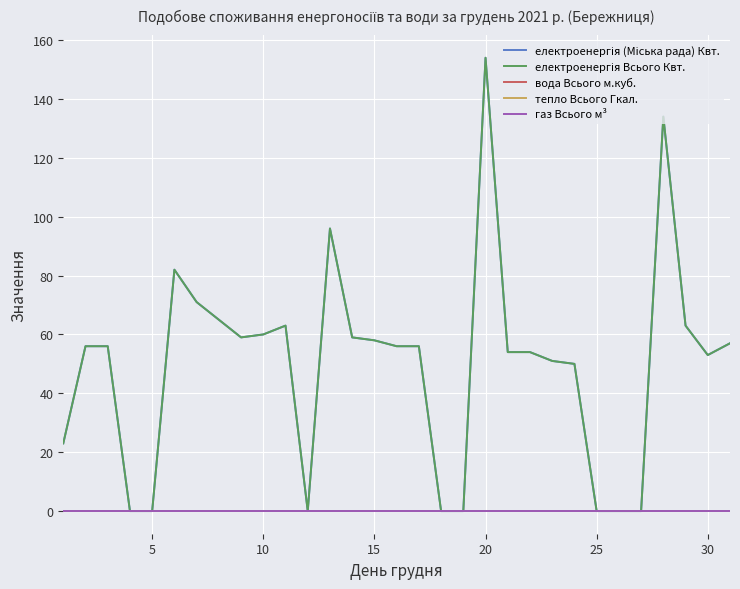

True or false: електроенергія (Міська рада) Квт. and вода Всього м.куб. cross at least once.

False